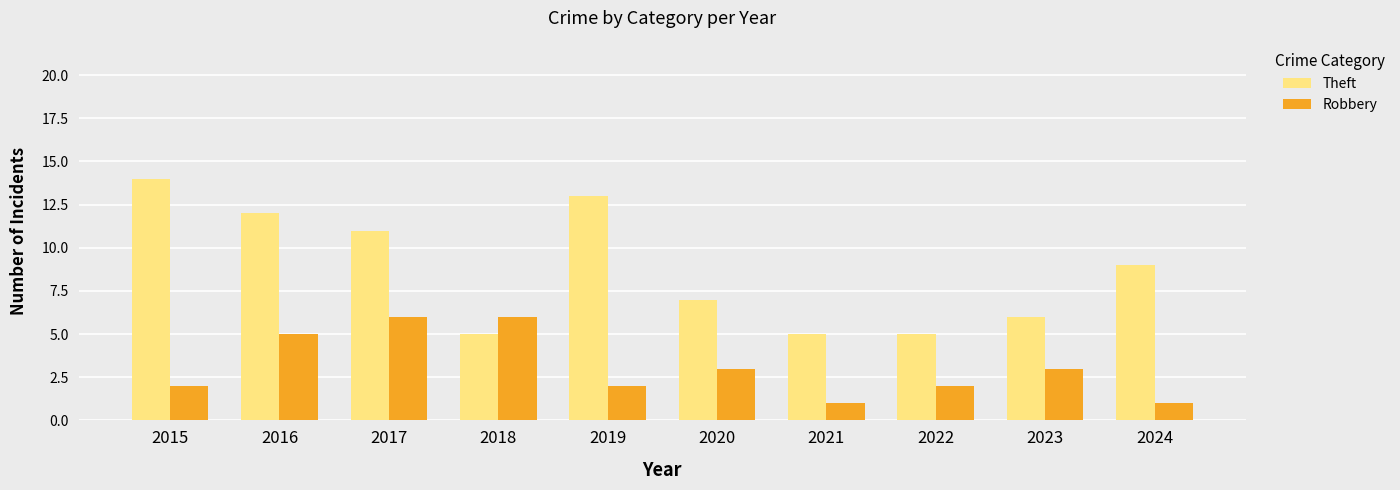

Is it true that Theft equals 9 at 2018?

False